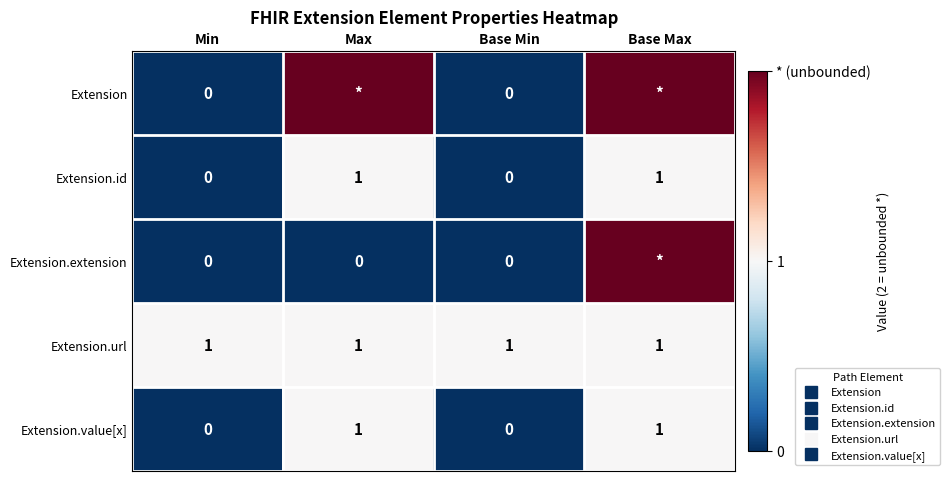

Which series has the largest total across all categories?

Extension